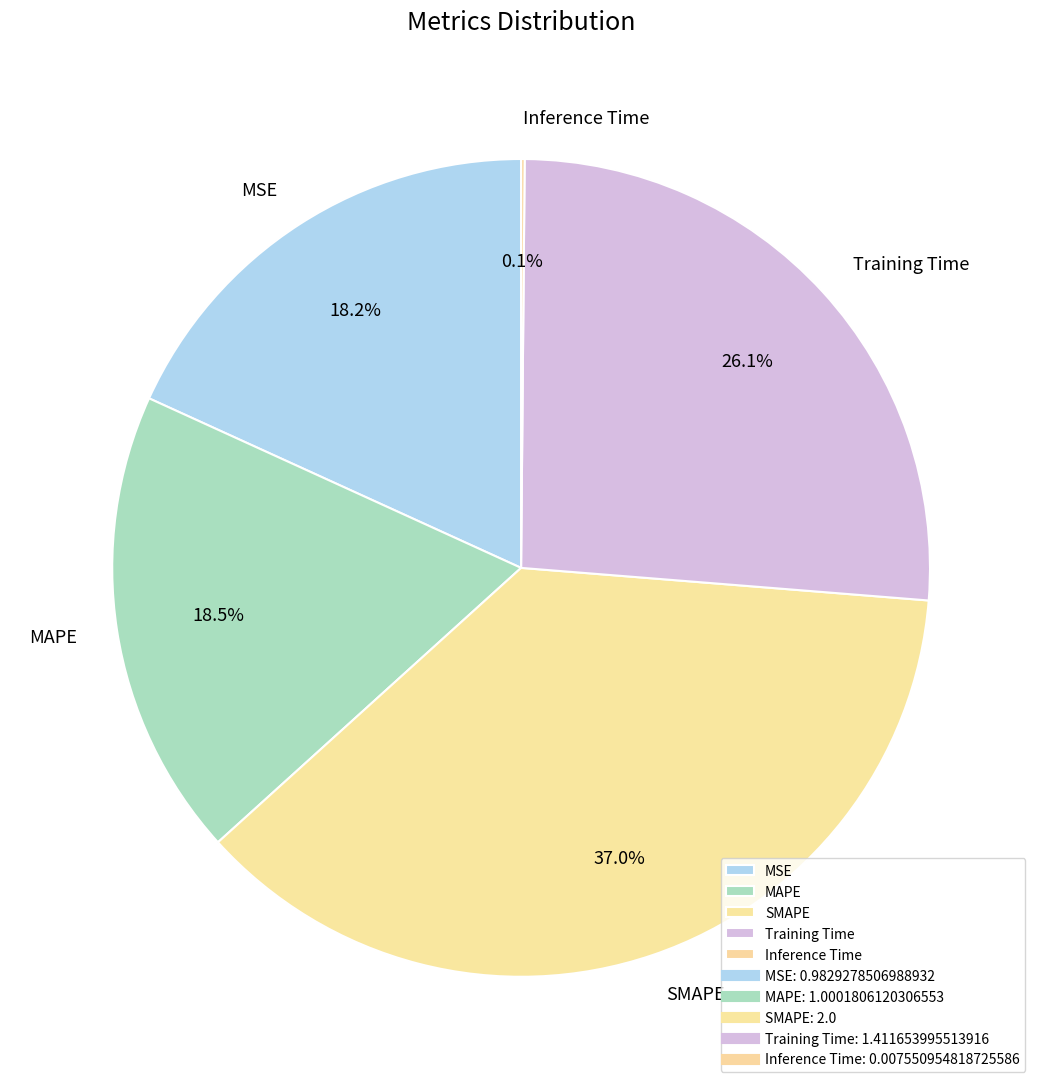

True or false: MAPE accounts for 10% of the total.

False